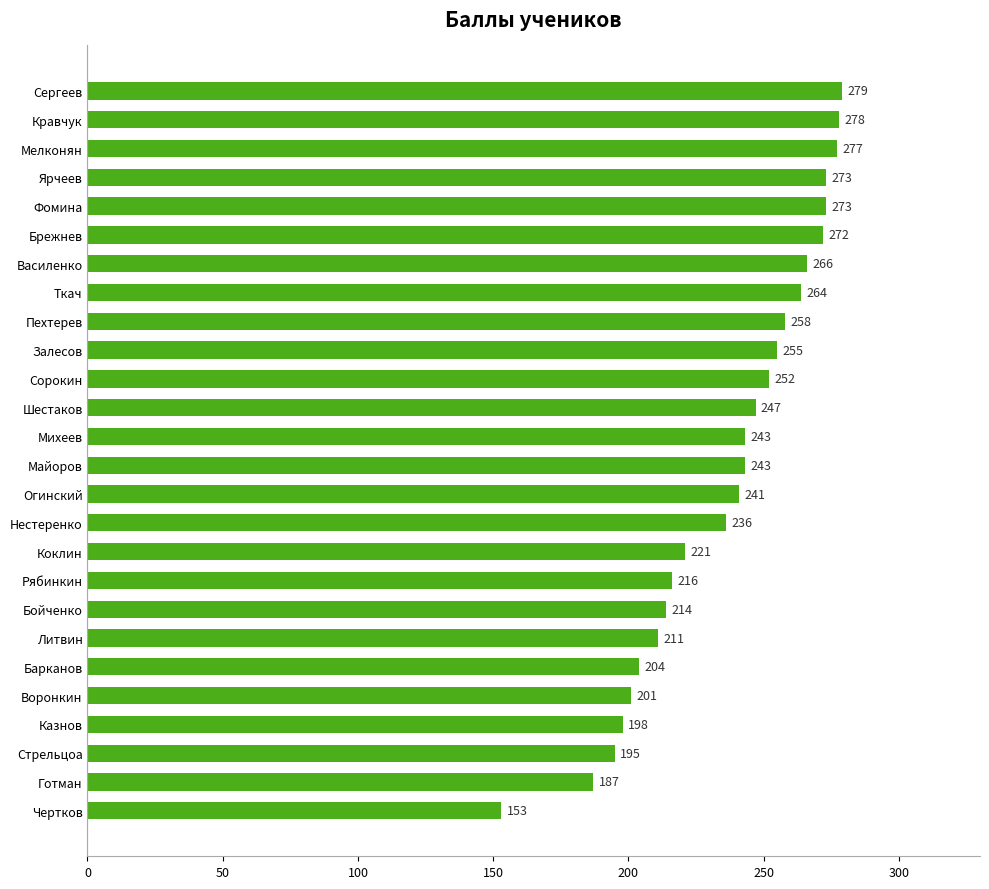

How many values are below 243?

12